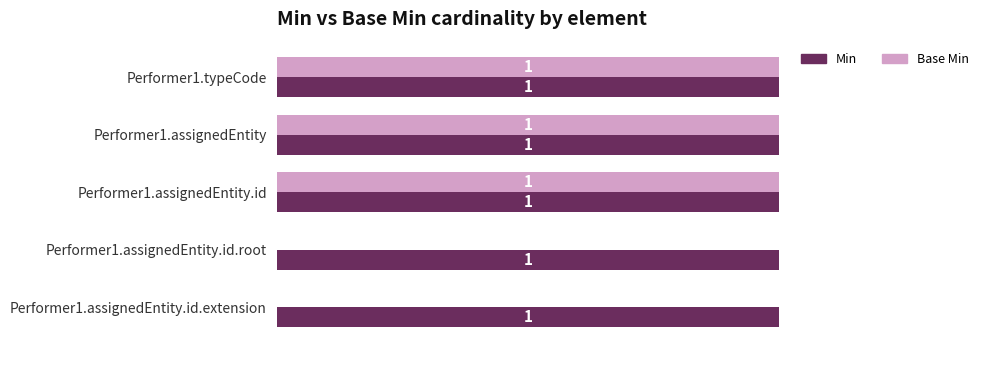

The Base Min series shows 0 at Performer1.assignedEntity.id.root. True or false?

True